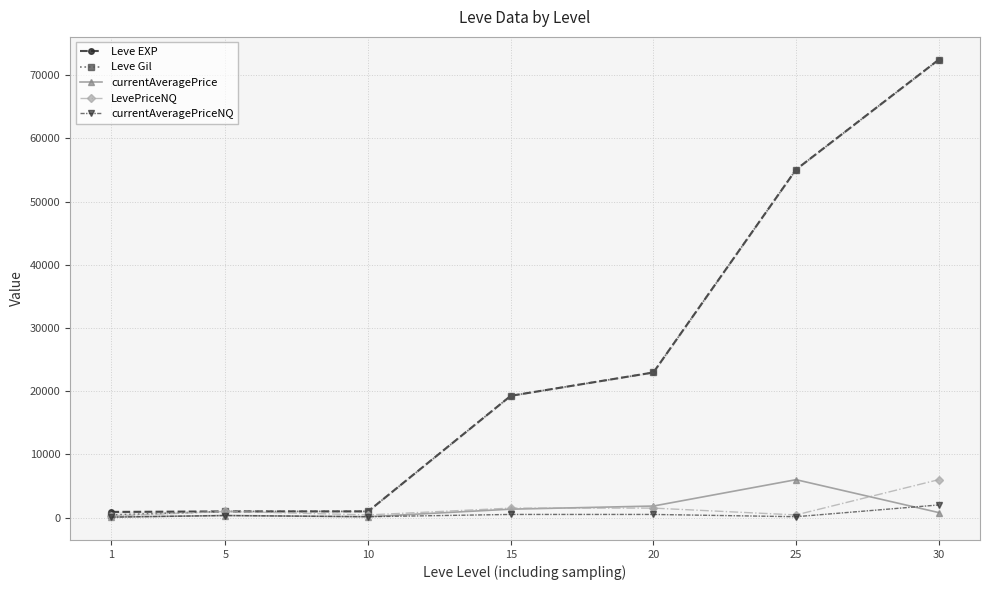

Is this an area chart (filled region under the line)?

No